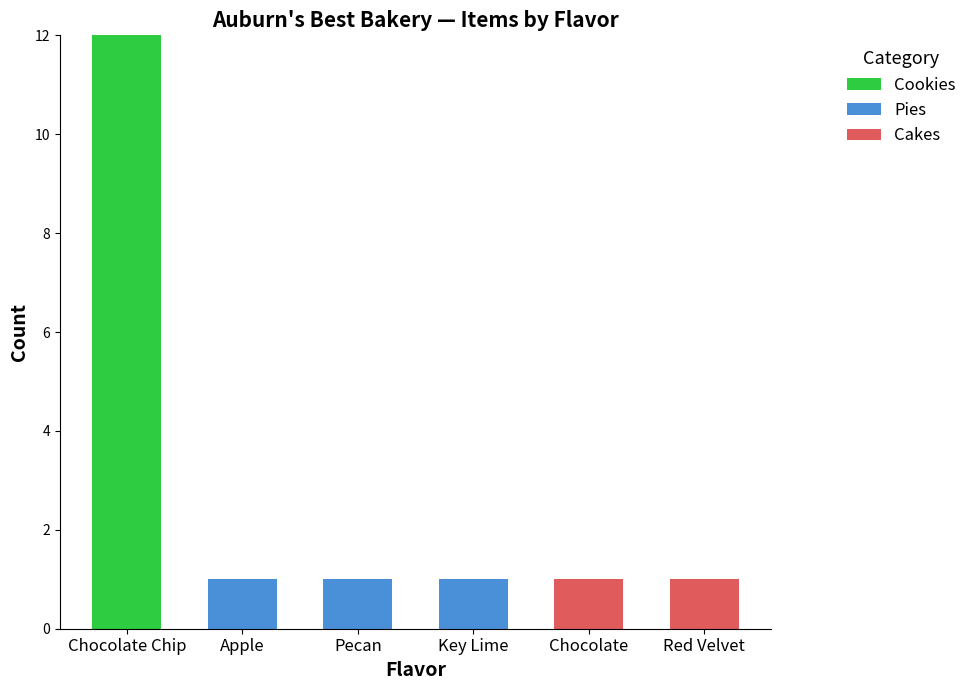

The Cookies series shows 0 at Pecan. True or false?

True